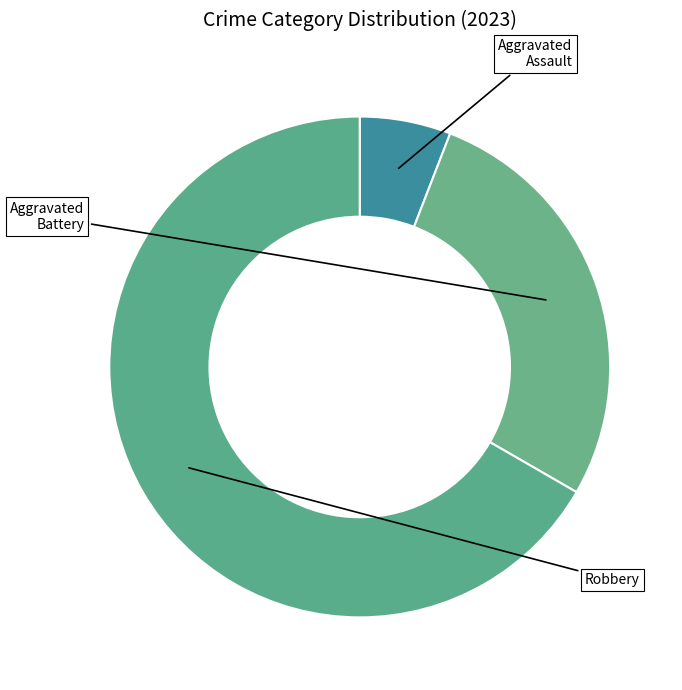

How many slices are in this pie chart?

3